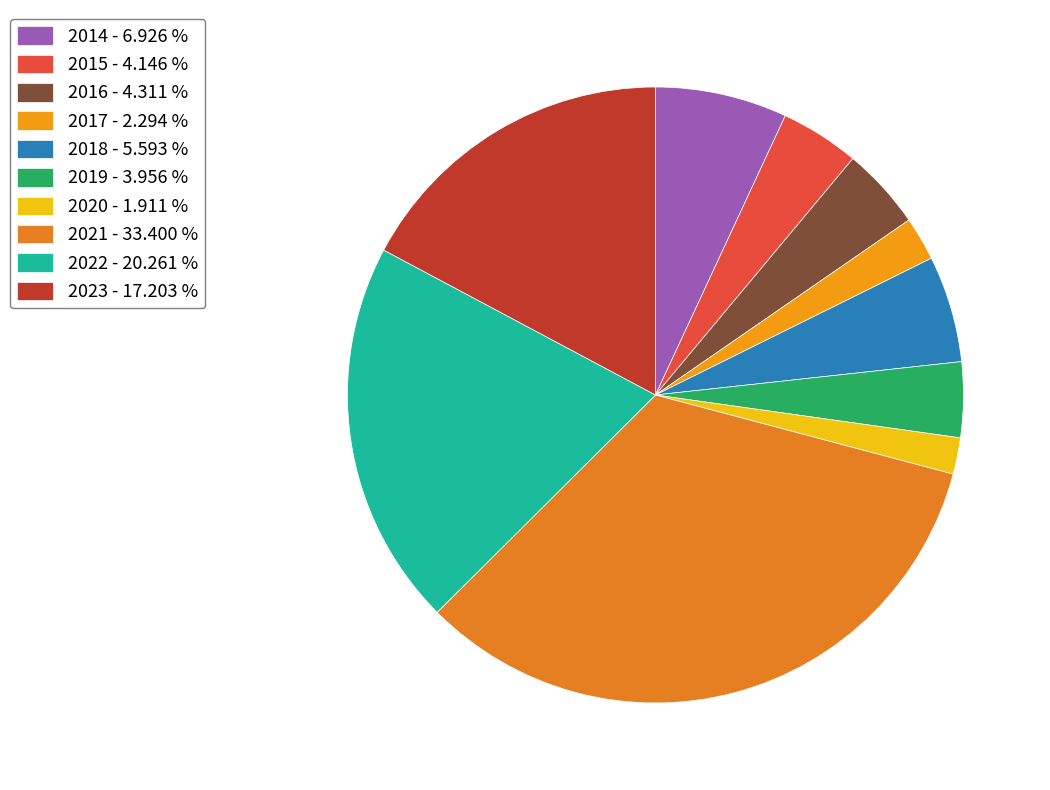

How many slices are in this pie chart?

10